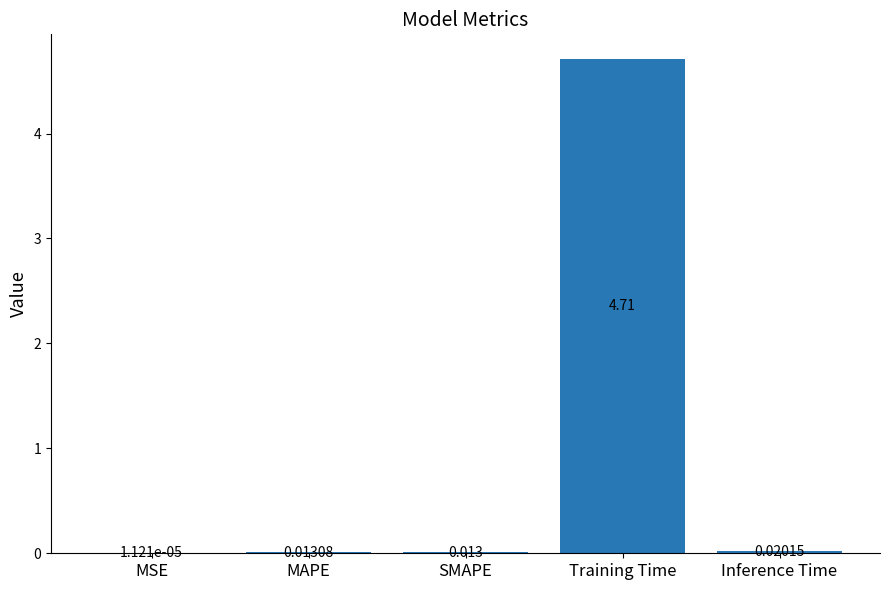

Which category has the highest value across all series?

Training Time